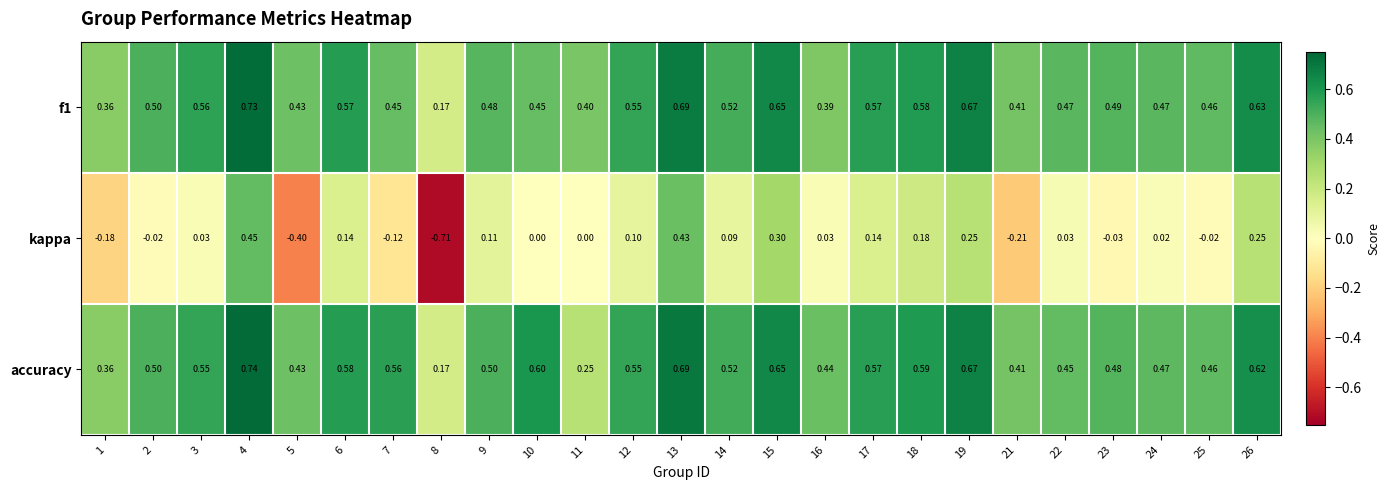

Which series has the largest total across all categories?

accuracy